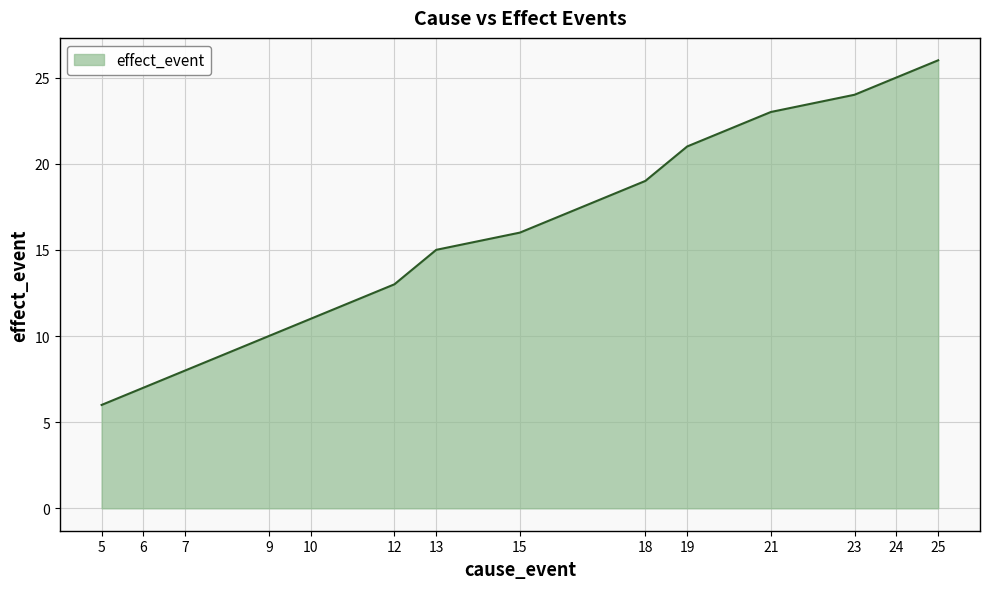

List the labels in order of value, smallest first.

5, 6, 7, 9, 10, 12, 13, 15, 18, 19, 21, 23, 24, 25